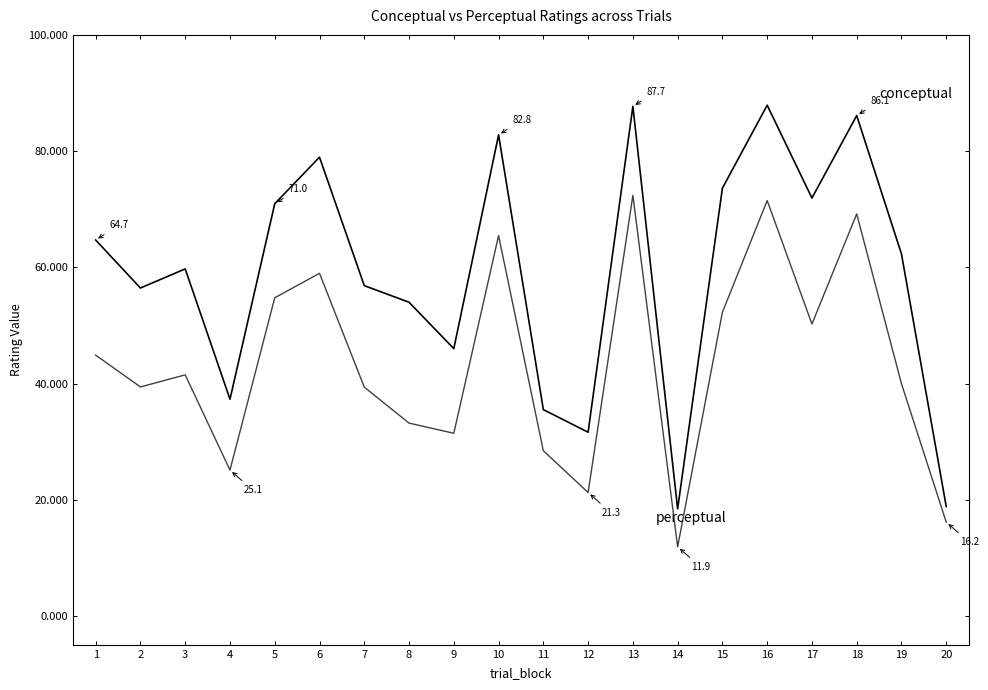

Does the chart have visible grid lines?

No